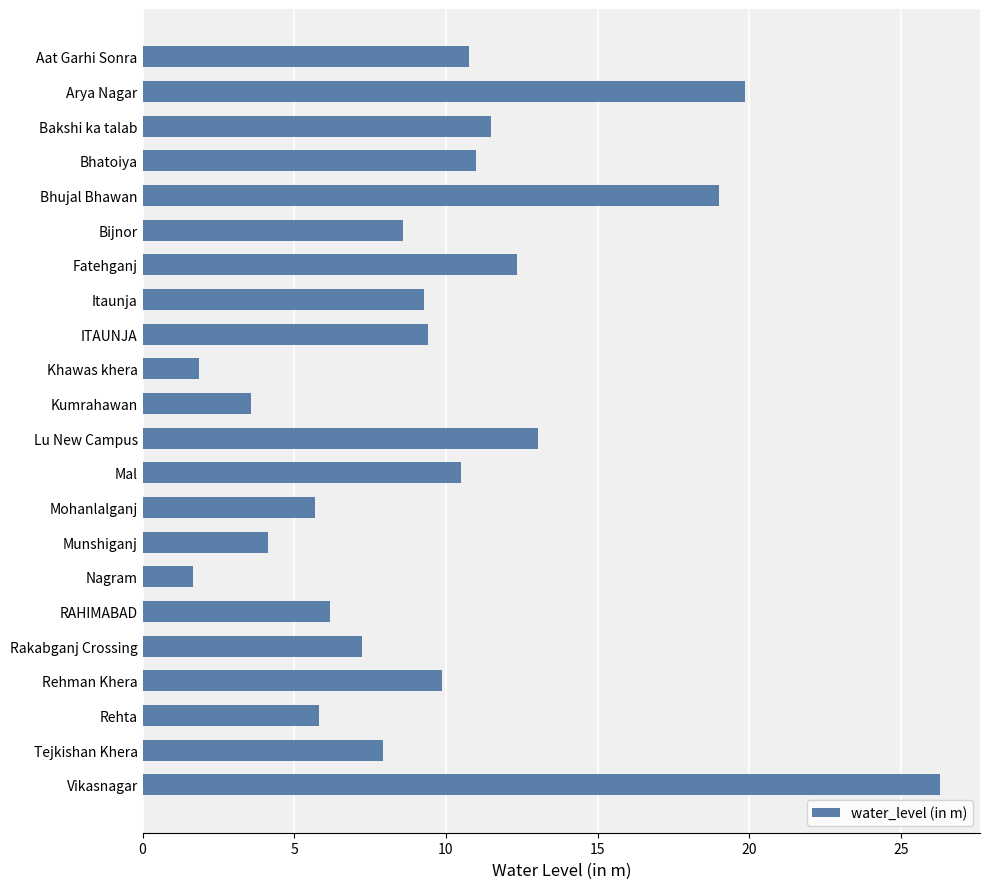

How many data points does each series have?

22